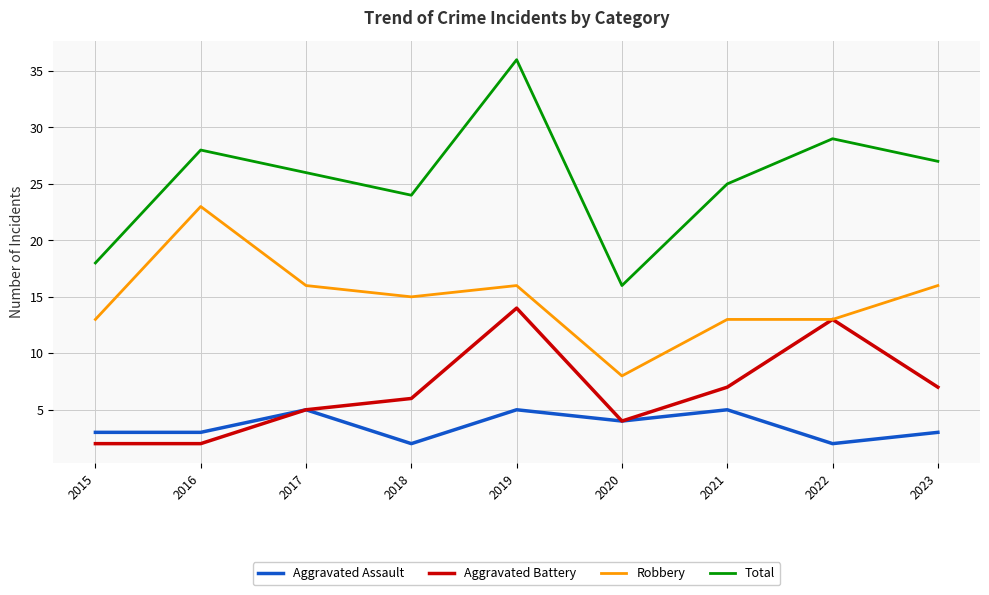

True or false: Aggravated Battery and Total intersect in this chart.

False